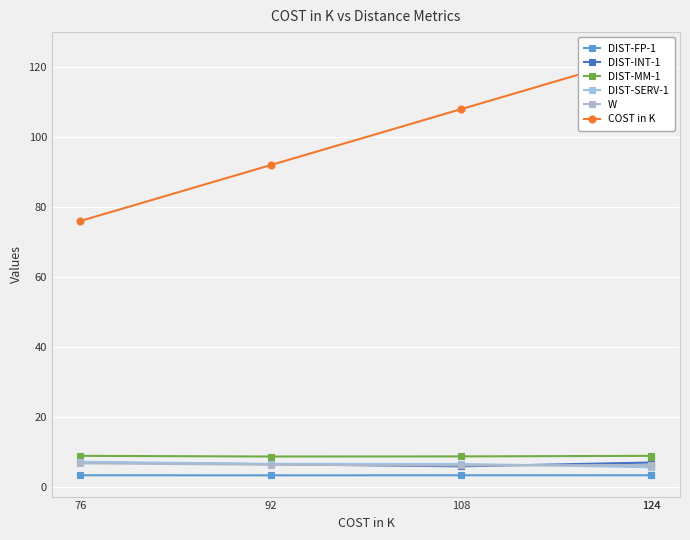

Is this an area chart (filled region under the line)?

No